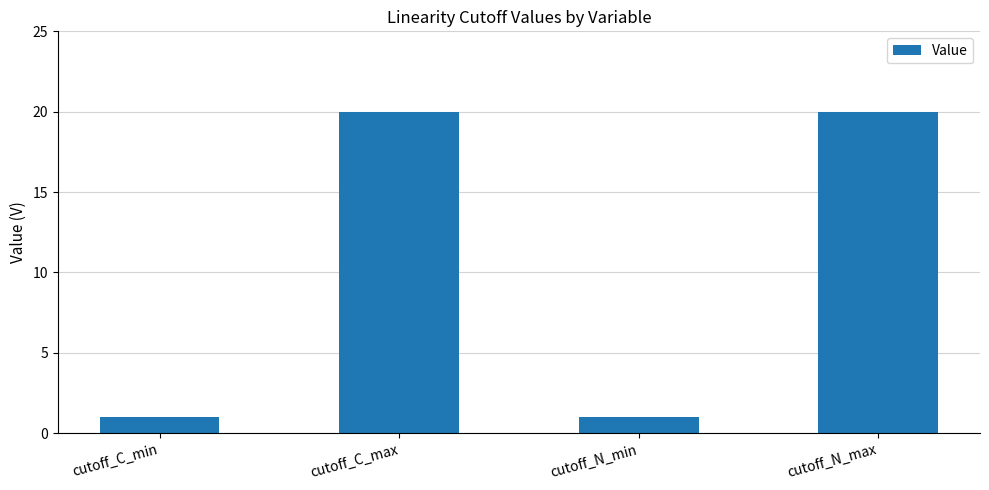

What is the value of the 1st bar from the left?

1